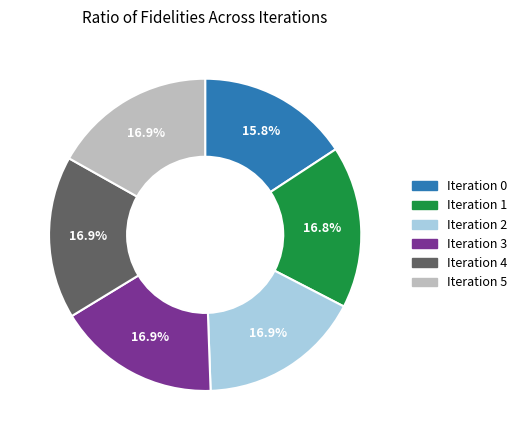

What percentage is the Iteration 4 slice, to the nearest percent?

17%